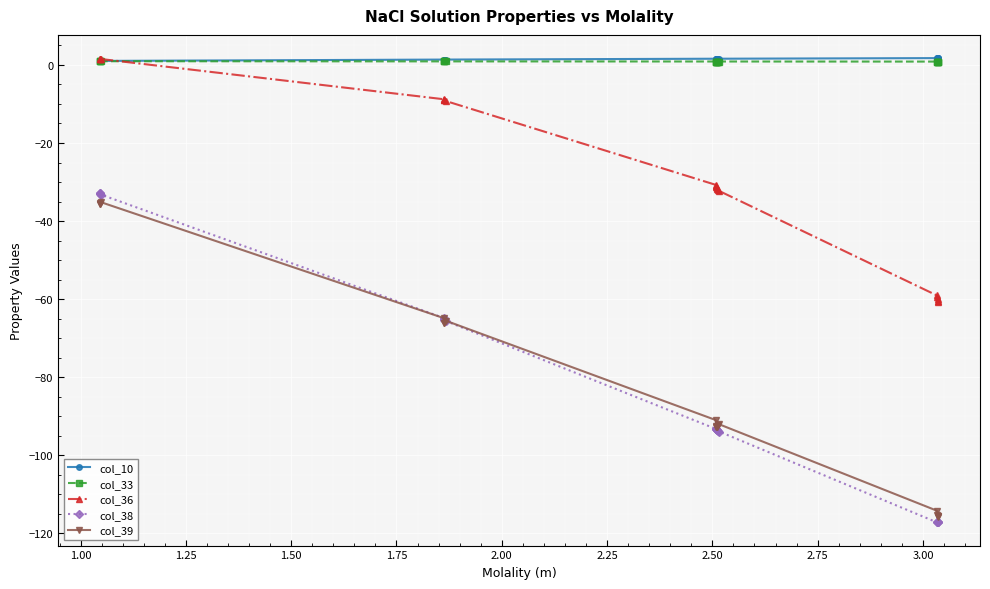

Which series has the widest spread of values?

col_38